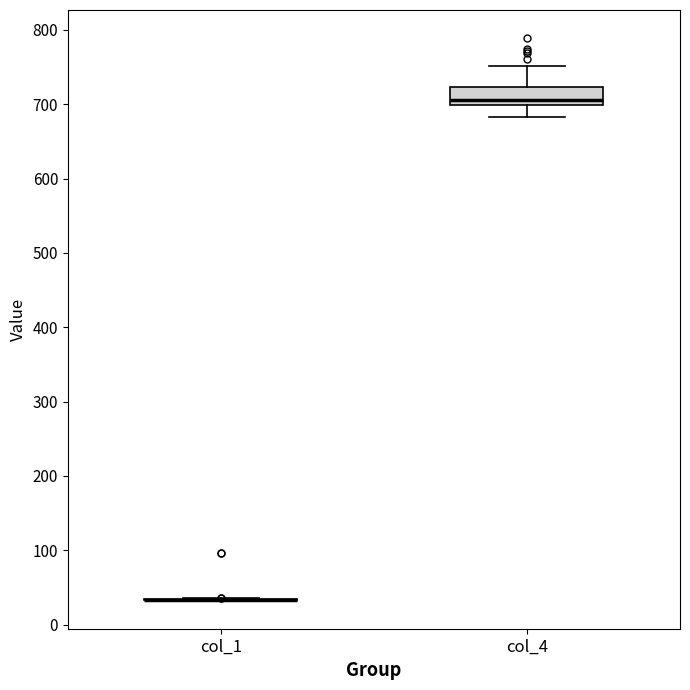

Reading left to right, transcribe this box plot: for each box, give where its median line is, the range the box spans, and where its two whiskers end, as read against the y-axis. The values are not printed on the chart, so give them approximately, as read against the axis.

col_1: box collapsed to a line at 30, whiskers 30 to 40
col_4: median 710, box 700 to 720, whiskers 680 to 750